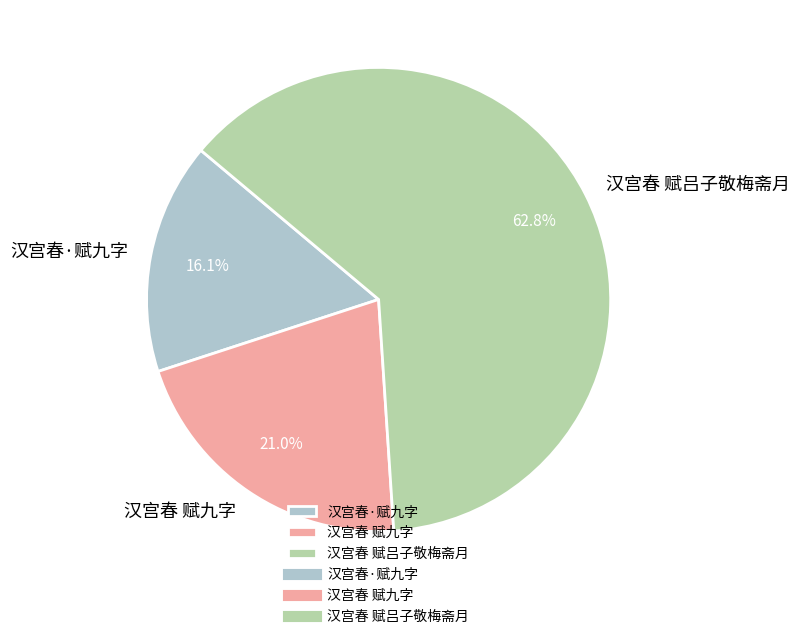

How many slices are in this pie chart?

3